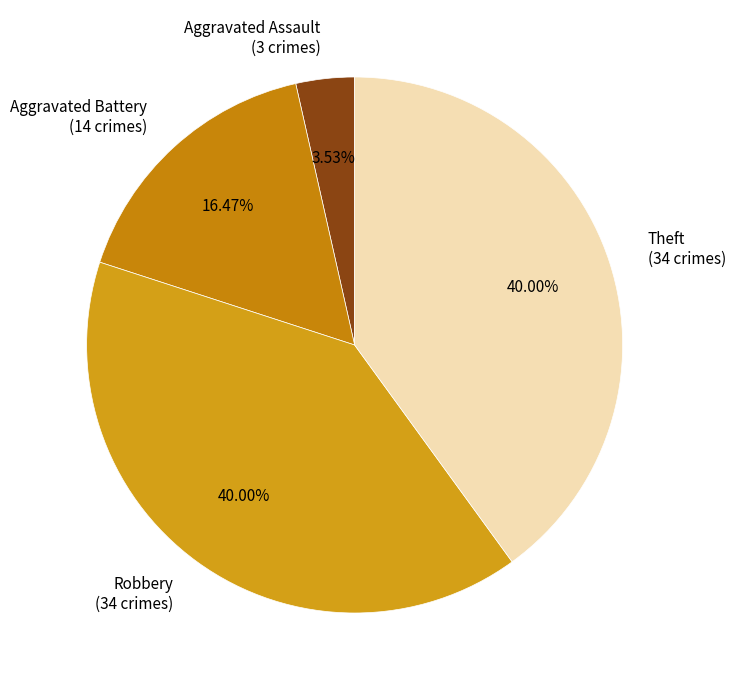

Combined, do Robbery (34 crimes) and Theft (34 crimes) account for over 50%?

Yes